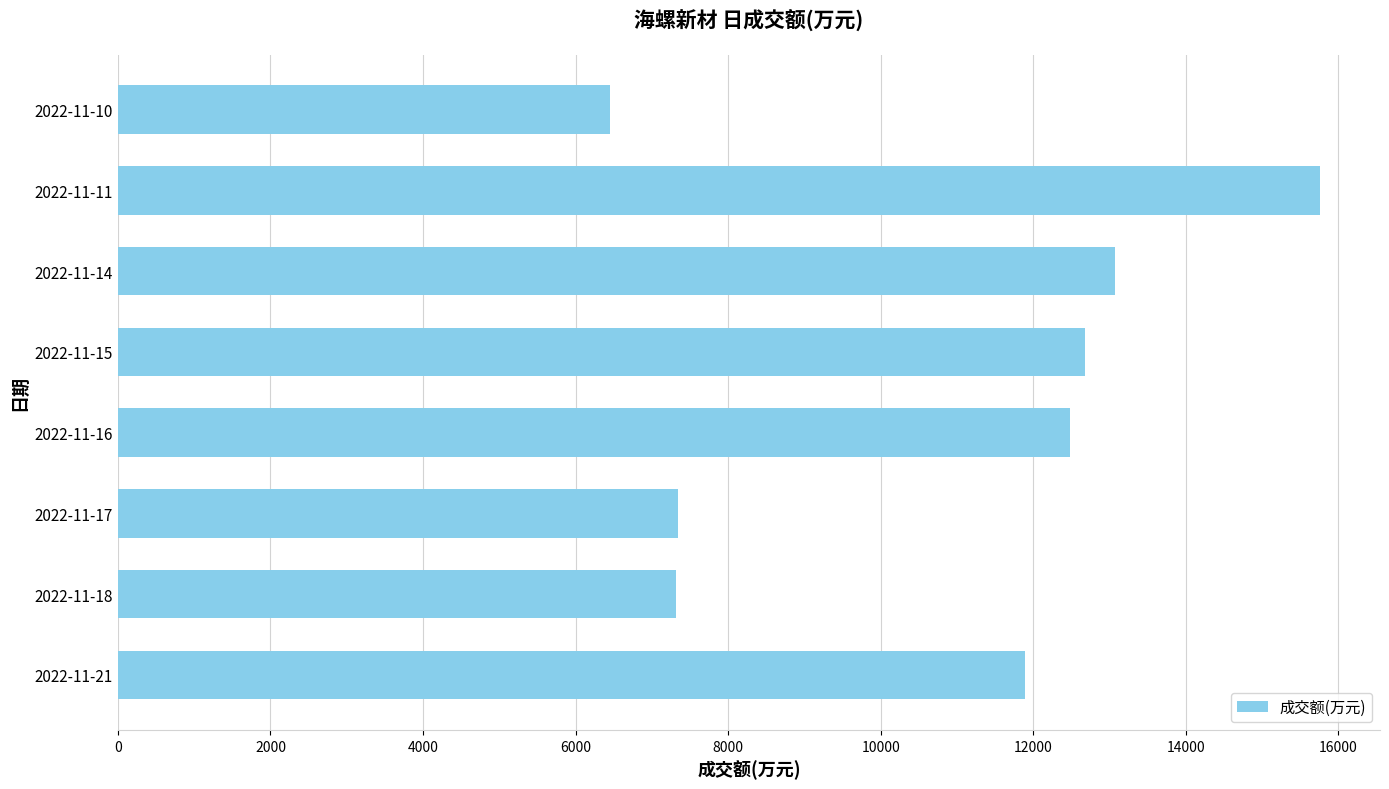

Which label corresponds to the smallest value in the chart?

2022-11-10